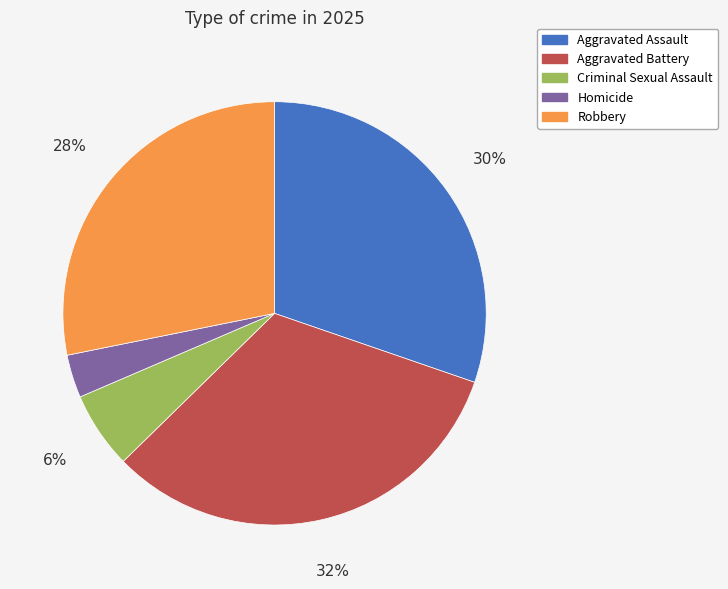

To the nearest percent, what is the difference between the largest and smallest slice percentages?

29%